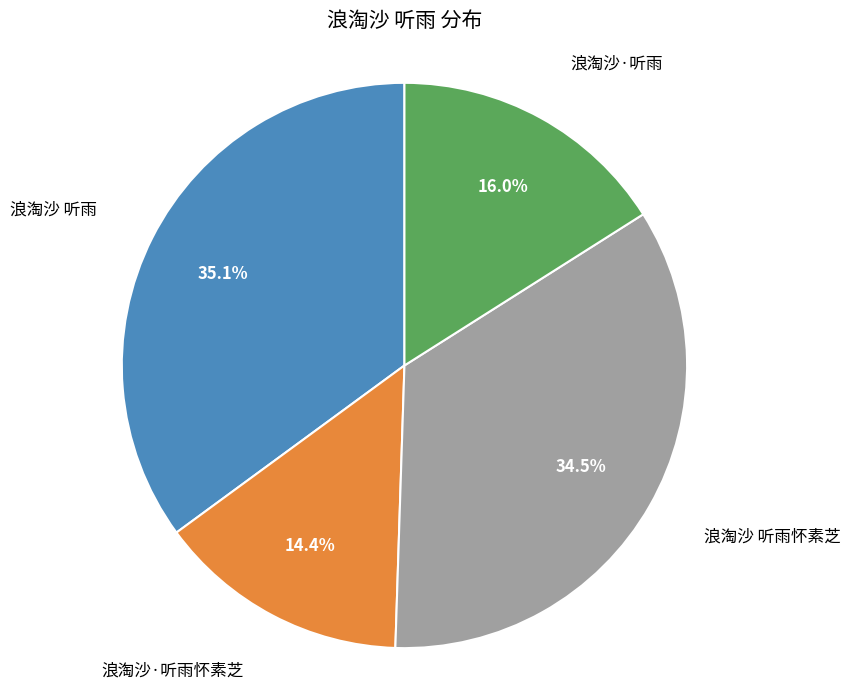

Is there any slice that represents more than half of the pie?

No